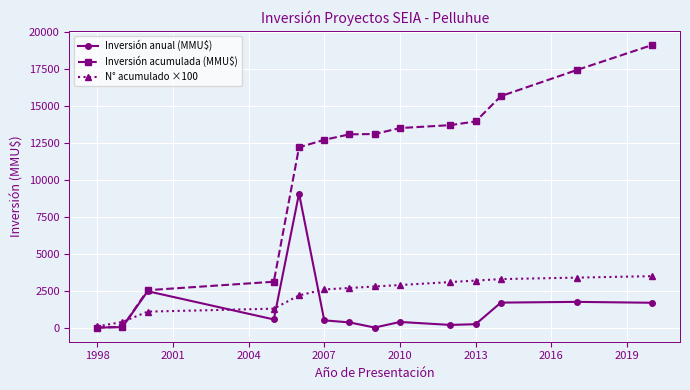

At how many categories does at least one series exceed 11837?

10